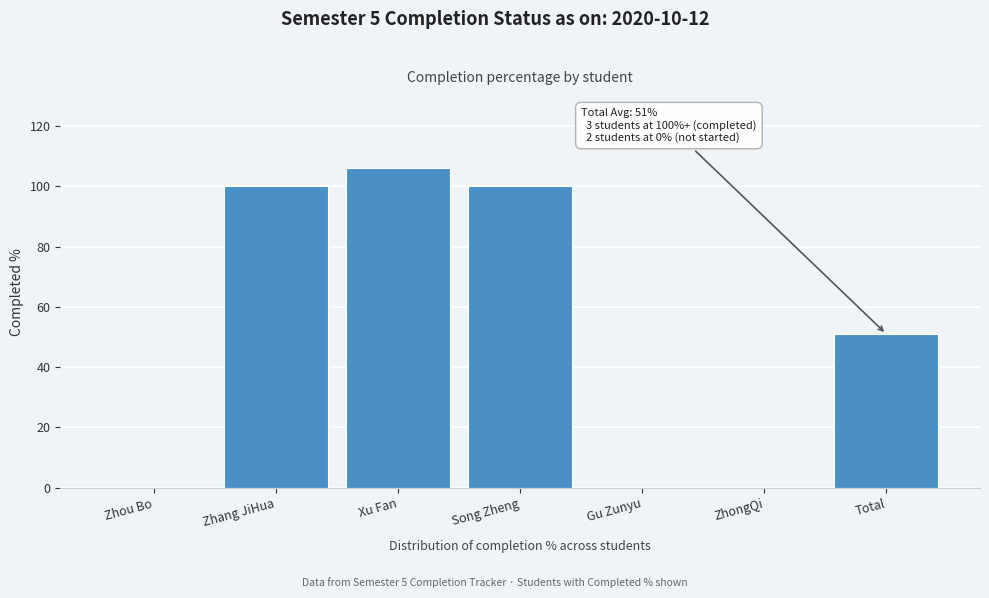

Reading left to right, what are all the values shown in this chart?

Zhou Bo=0	Zhang JiHua=100	Xu Fan=106	Song Zheng=100	Gu Zunyu=0	ZhongQi=0	Total=51